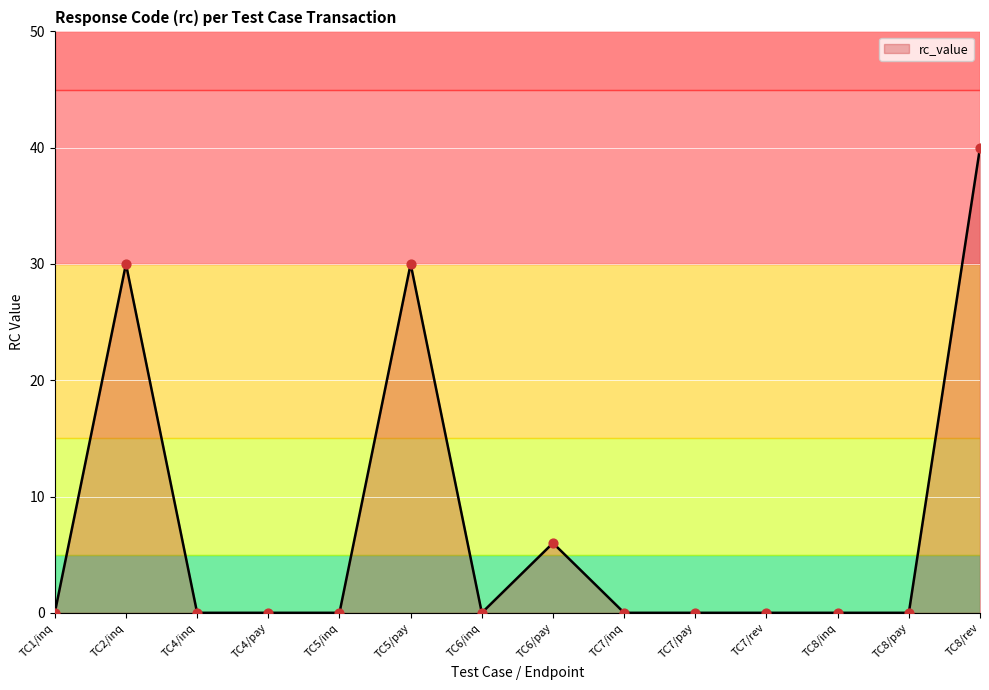

Which has a higher value, TC7/pay or TC8/rev?

TC8/rev